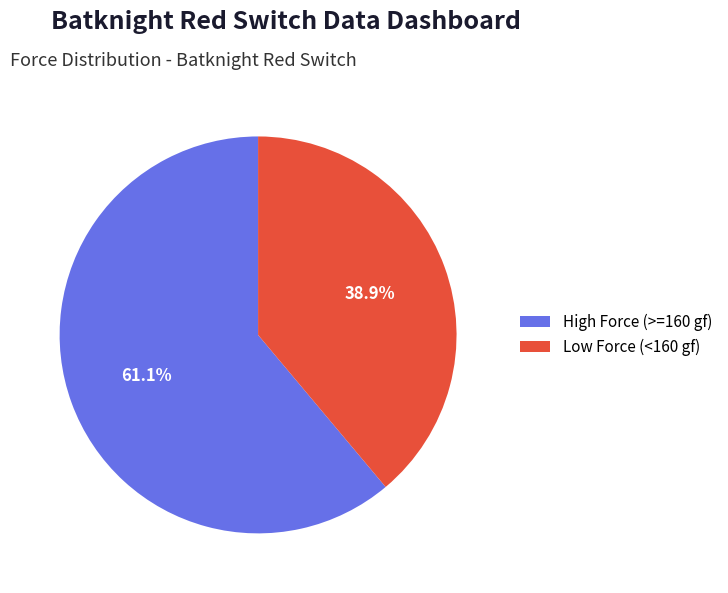

Does Low Force (<160 gf) account for over 50% of the chart?

No